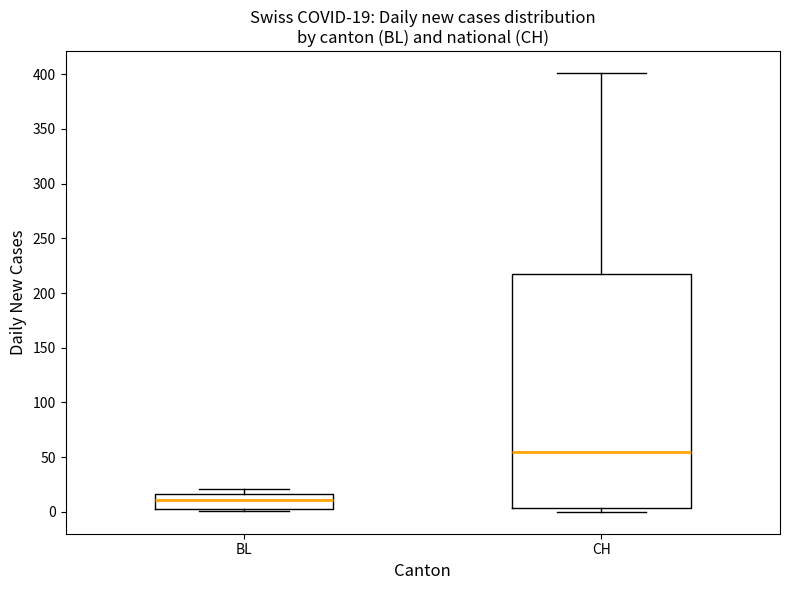

Which box has the highest median line?

CH